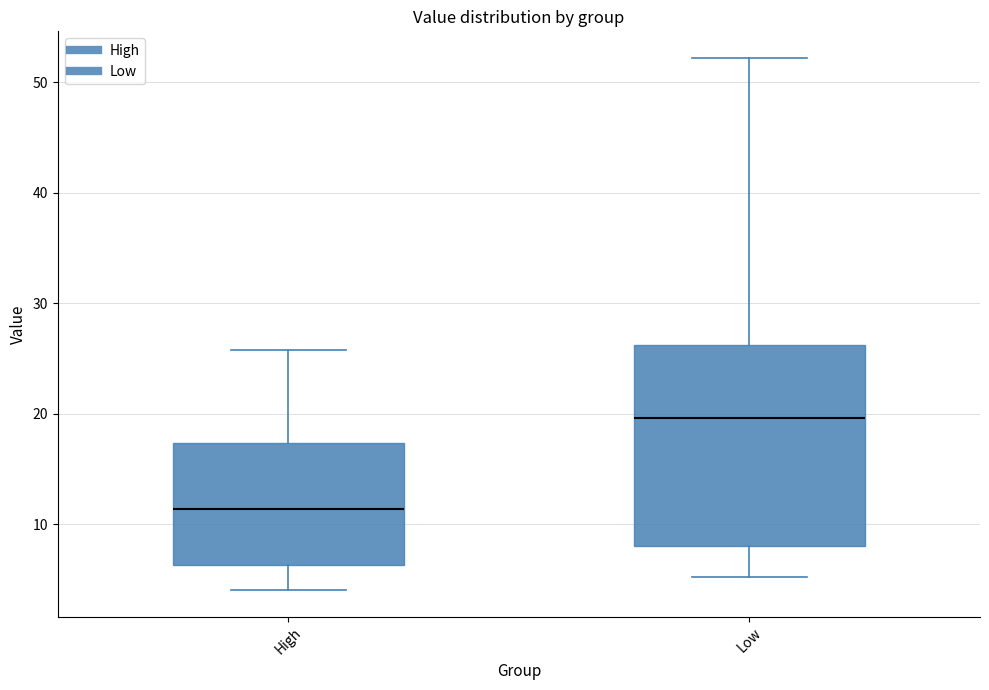

Which box is the tallest, from its lower edge to its upper edge?

Low